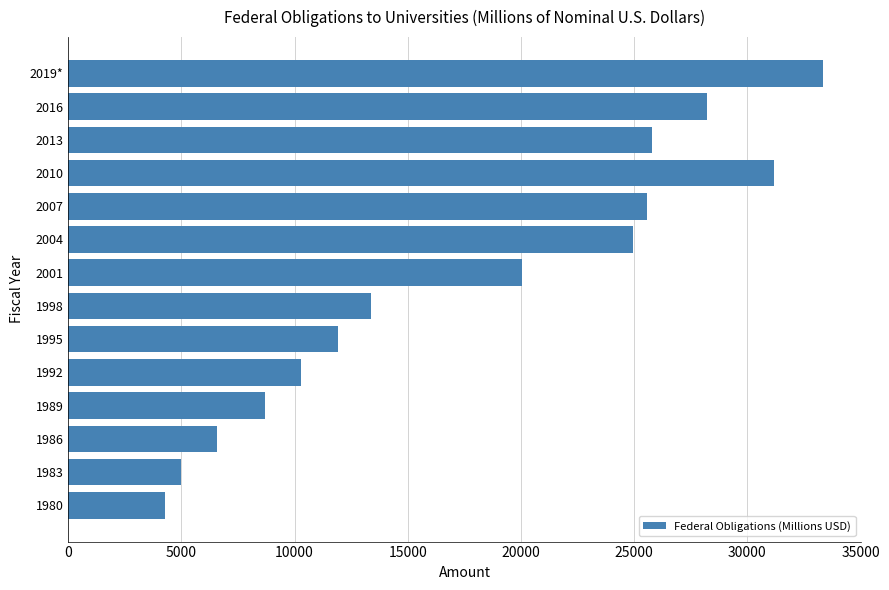

At which label is the value closest to 18811?

2001